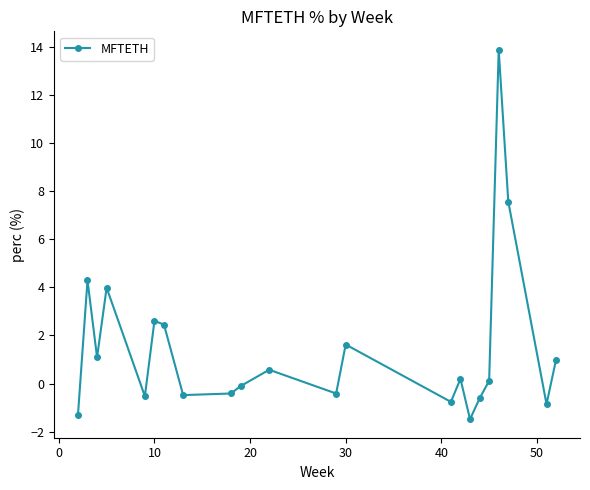

True or false: the data has more than 0 interior local peaks.

True